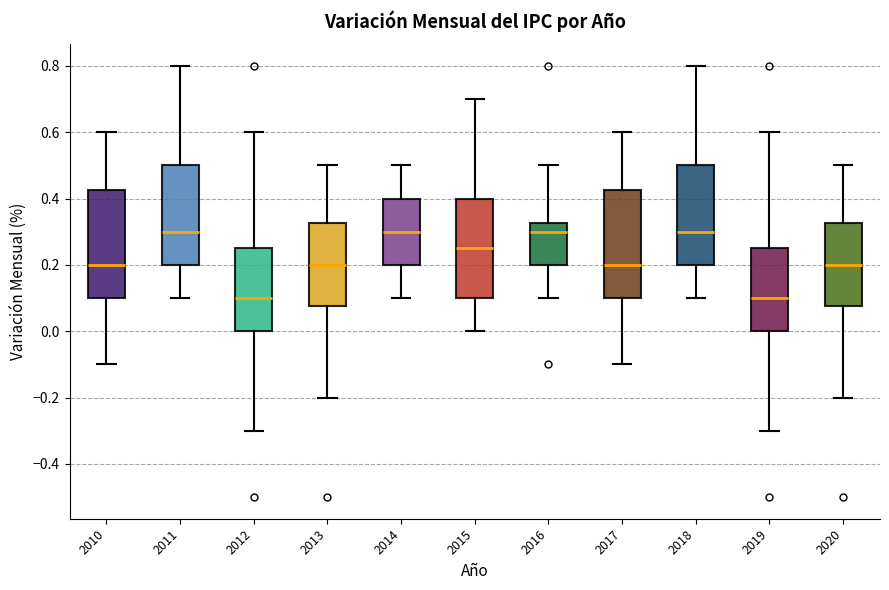

Where is the upper edge of the box at x = 2014 on the y-axis? The values are not printed on the chart, so give them approximately, as read against the axis.

0.40